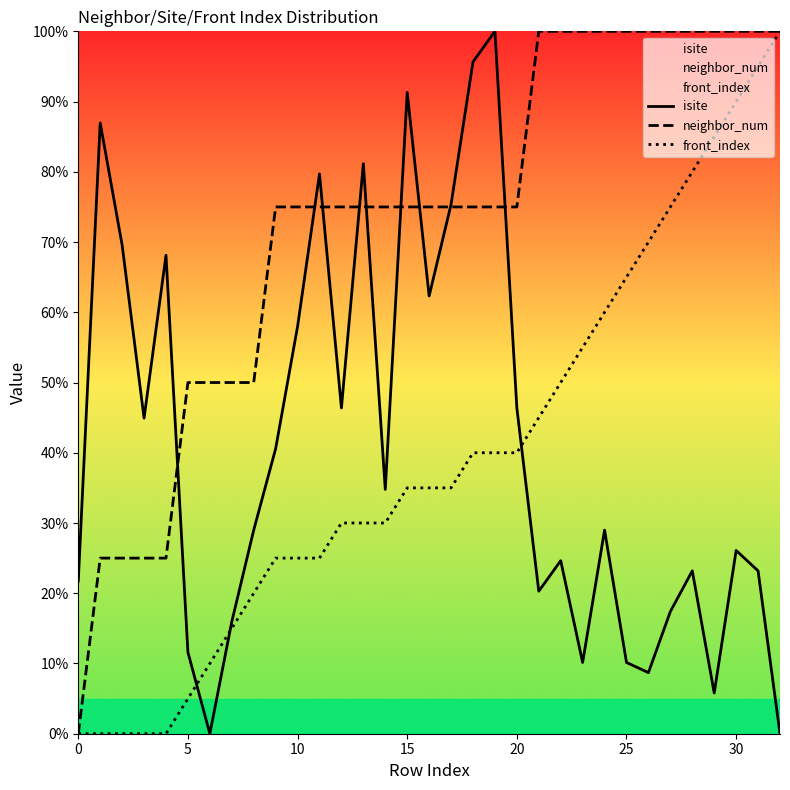

What is the difference between the second highest and second lowest values in the neighbor_num series?

75.0